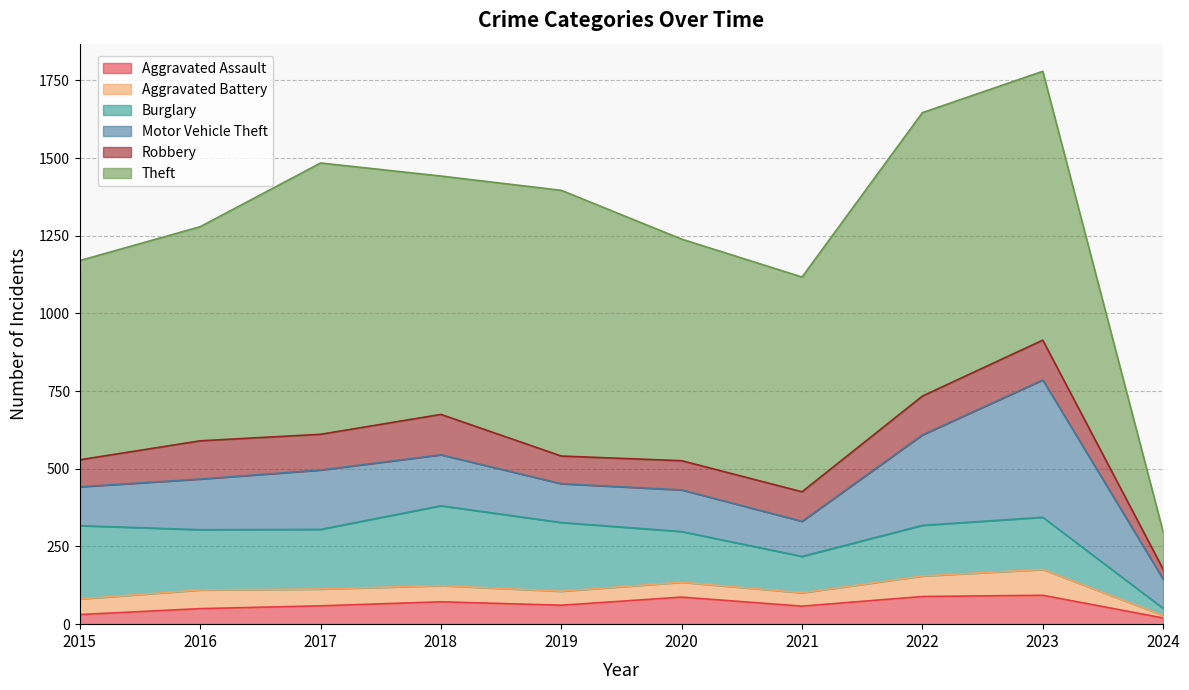

How many lines are shown in the chart?

6